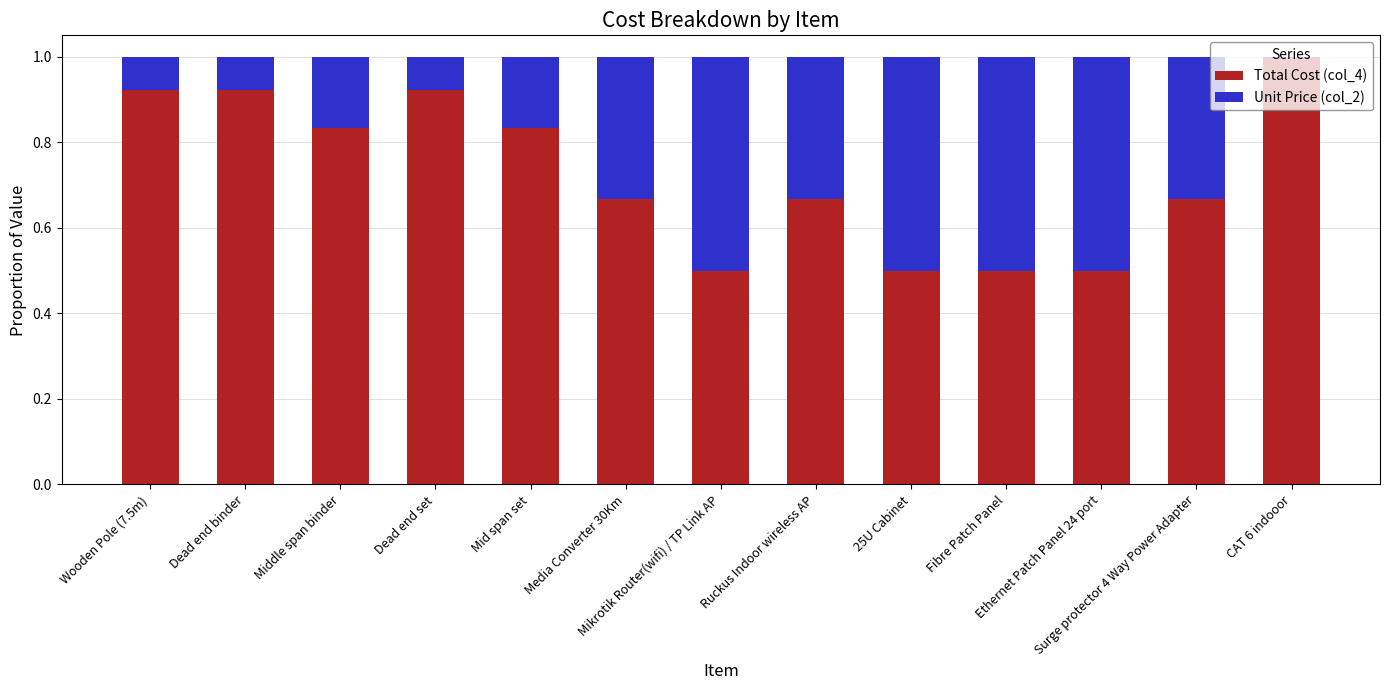

Rank the series by their average value, from lowest to highest.

Unit Price (col_2), Total Cost (col_4)